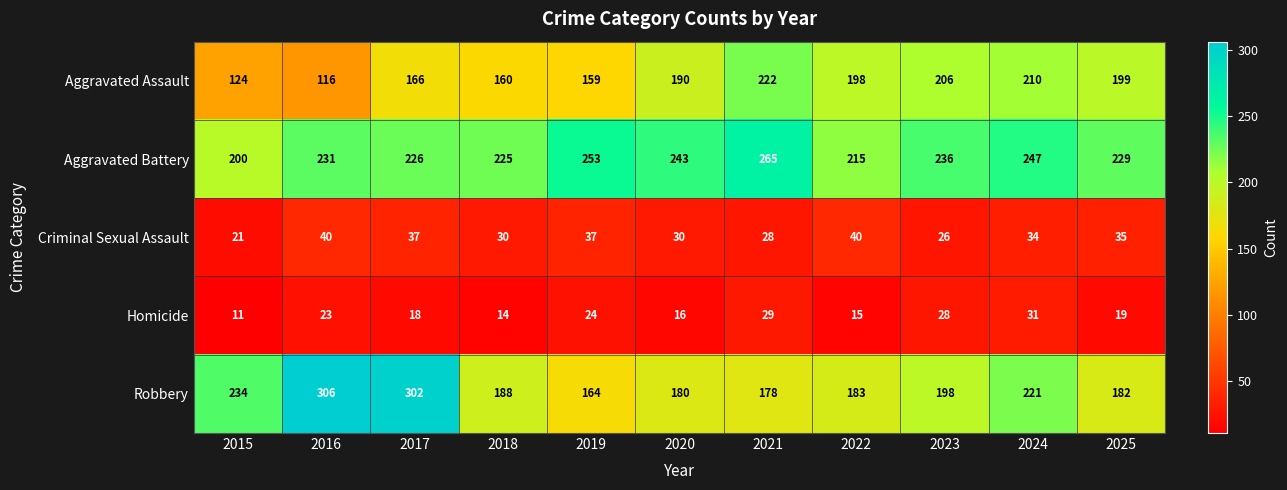

Count the number of data series in this chart.

5